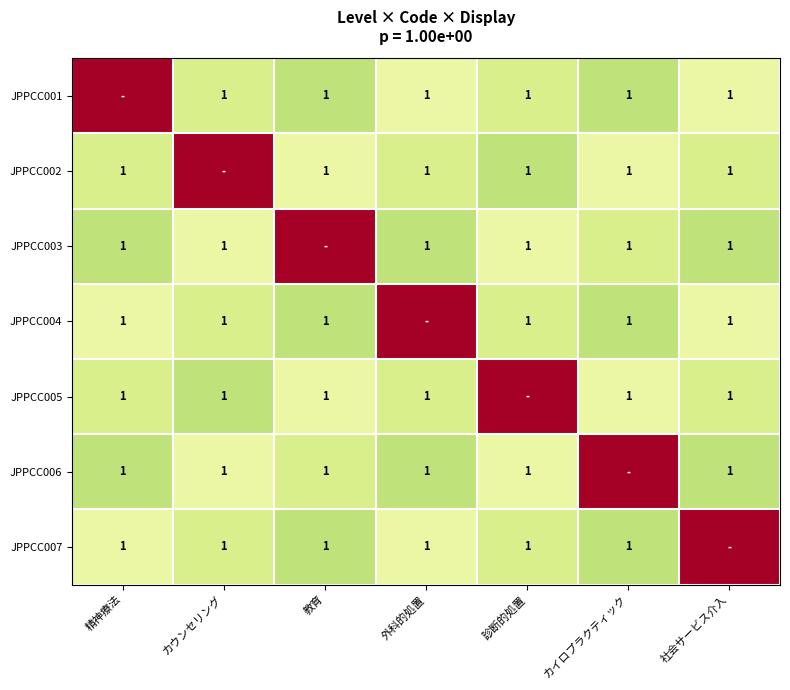

The value of JPPCC004 at 診断的処置 is 1. True or false?

True